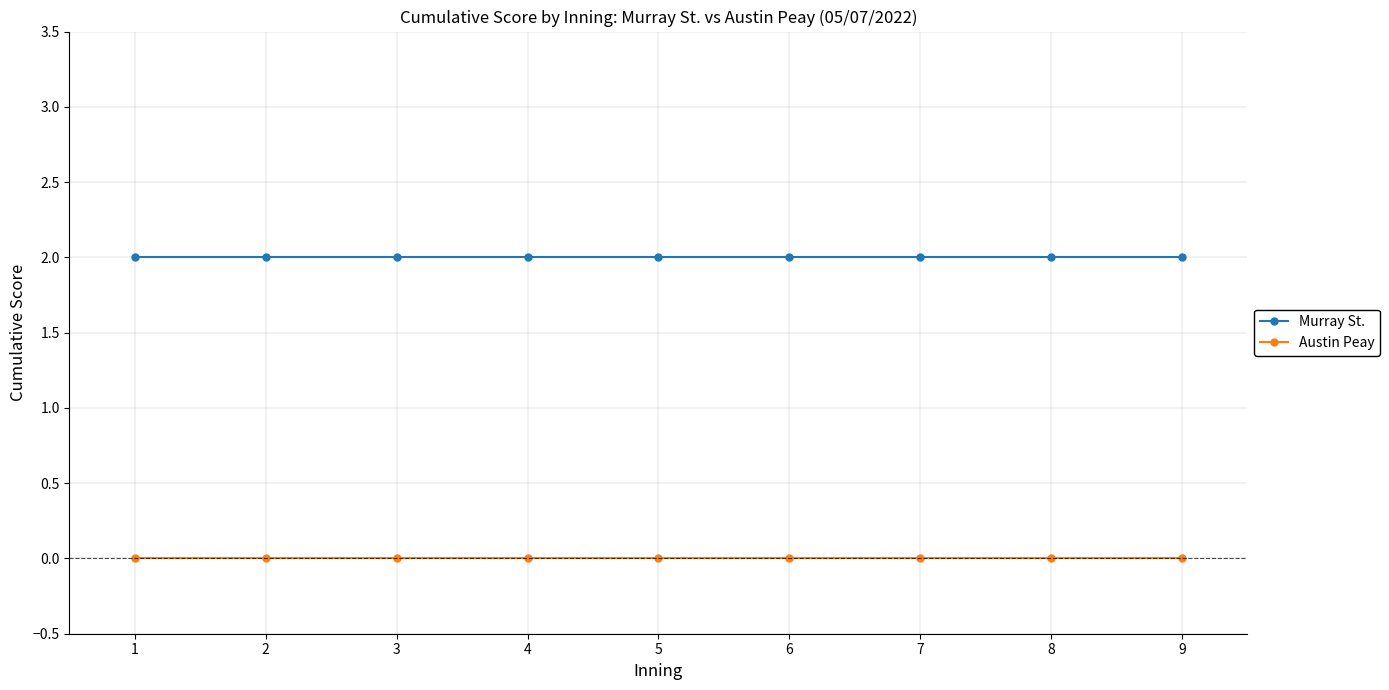

What is the difference between the highest and lowest values at 9?

2